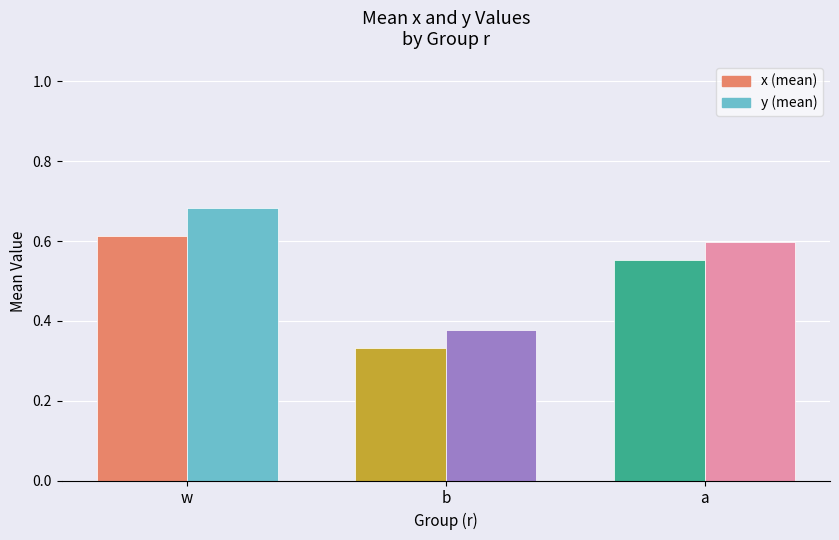

Which category has the highest value across all series?

w